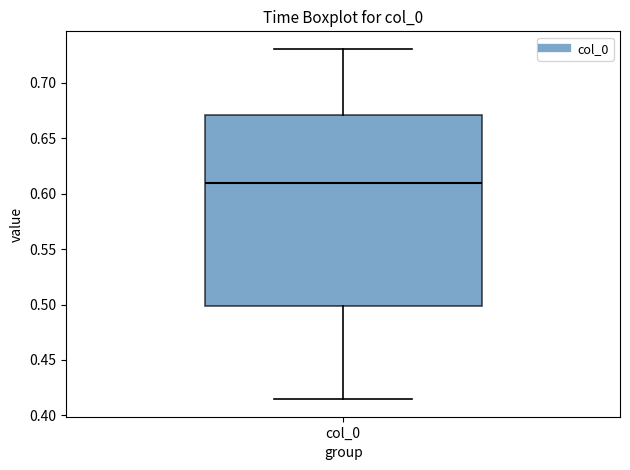

Where does the median line of the box for col_0 sit on the y-axis? The values are not printed on the chart, so give them approximately, as read against the axis.

0.610